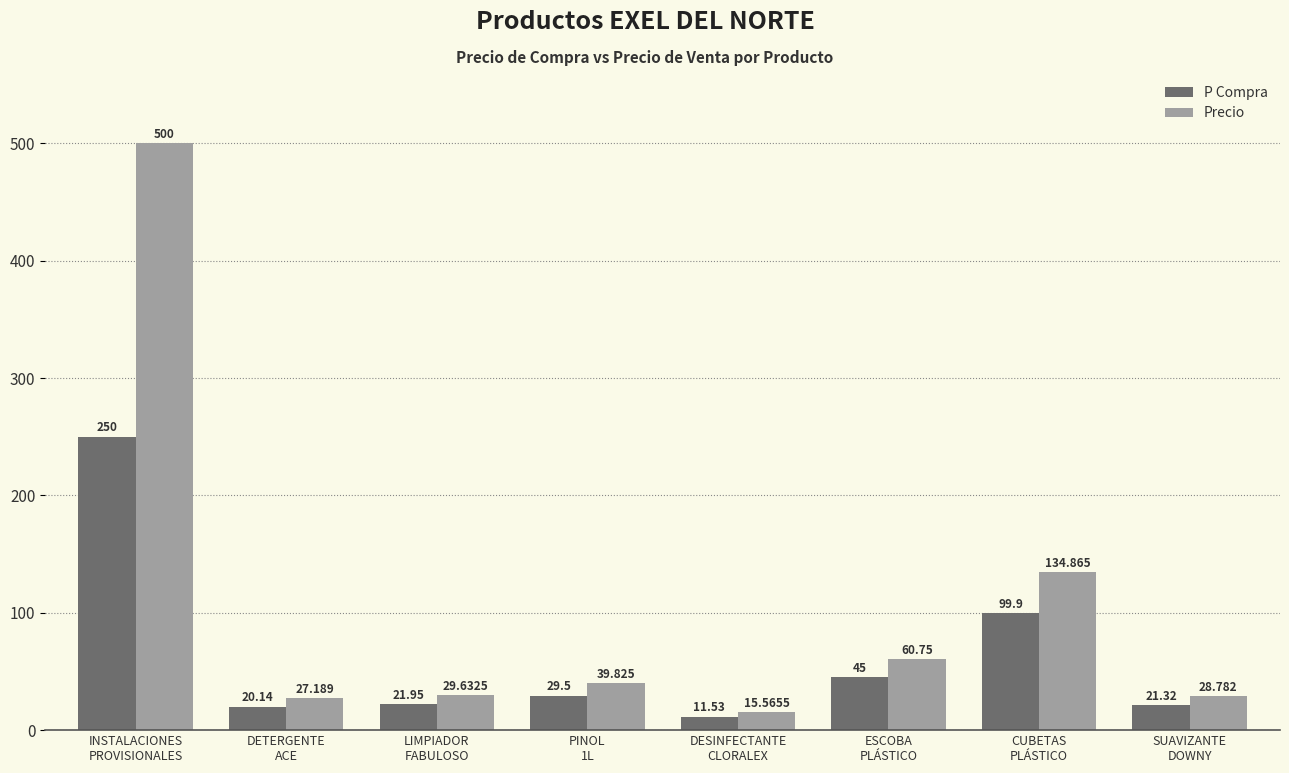

What is the value of the Precio bar at the 5th from the left?

15.6